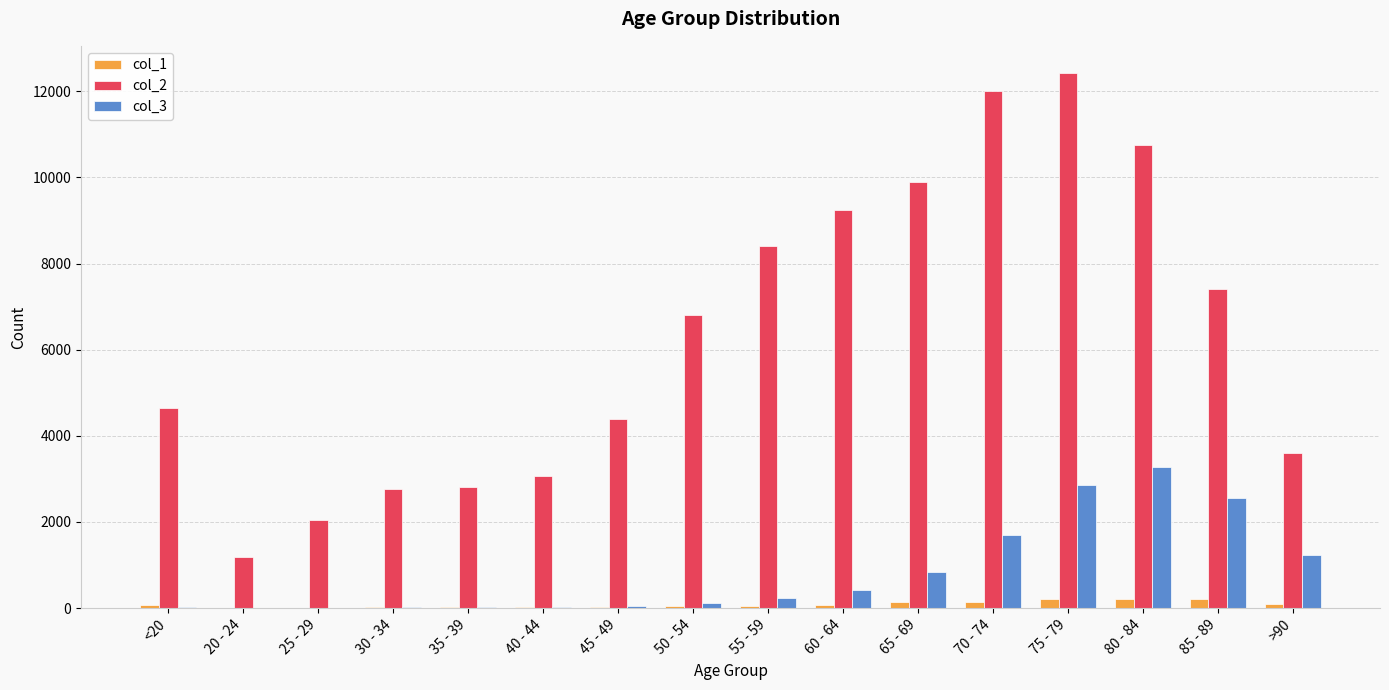

True or false: col_2 has a value of 6772 at <20.

False